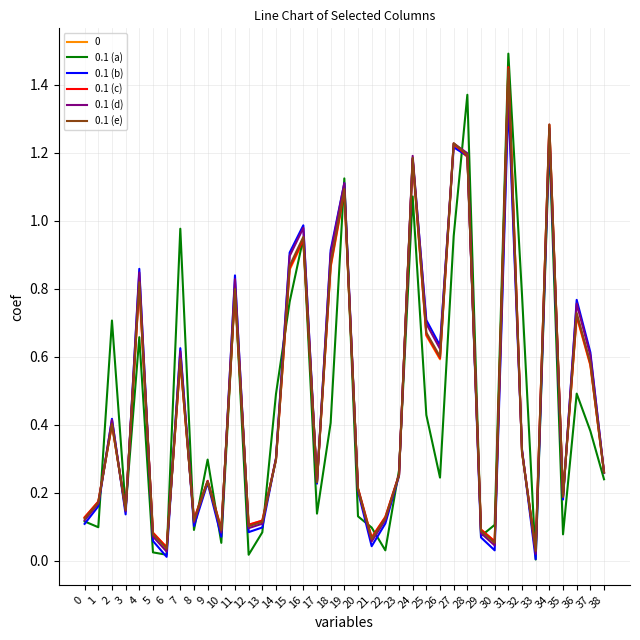

Which series changed the most between 4 and 8?

0.1 (b)